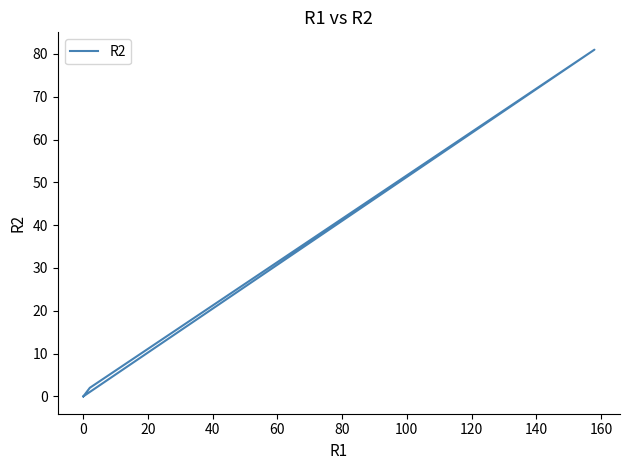

How many lines are shown in the chart?

1